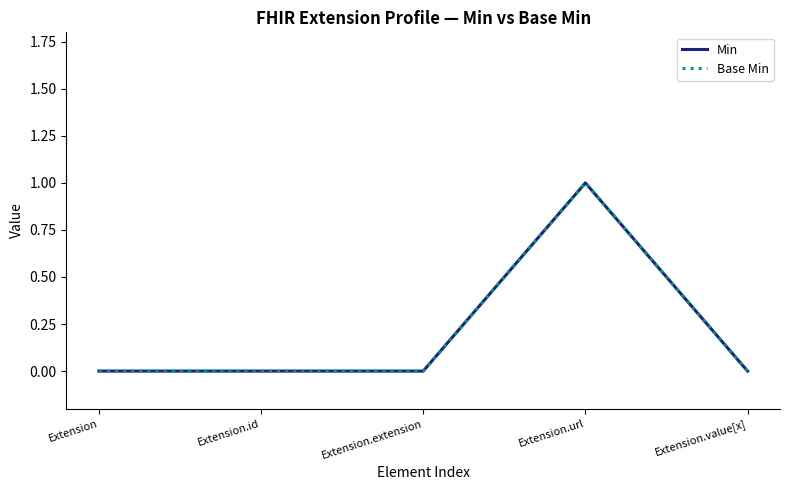

Where is the first local maximum for Min?

Extension.url